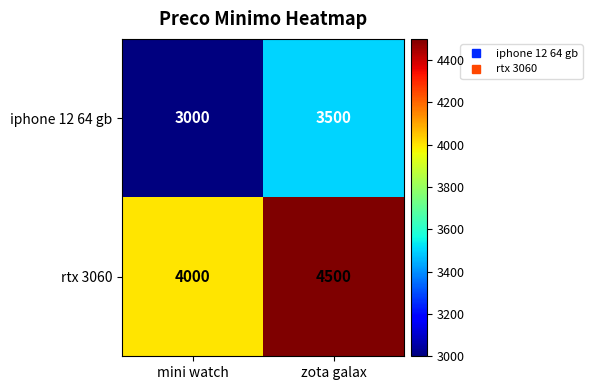

Where is rtx 3060 nearest to the value 4250?

mini watch